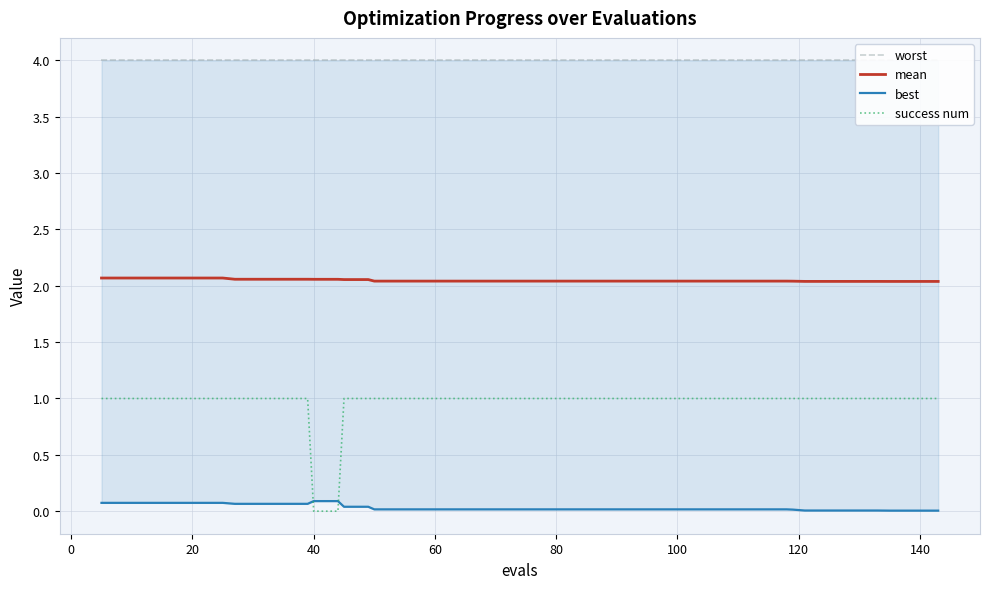

True or false: mean and best cross at least once.

False